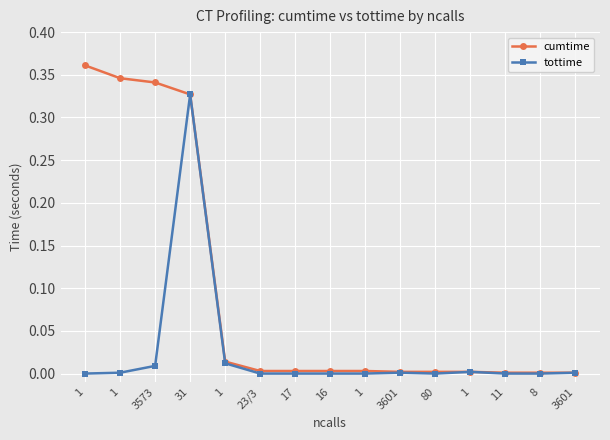

Is it true that cumtime equals 0.0 at 80?

False